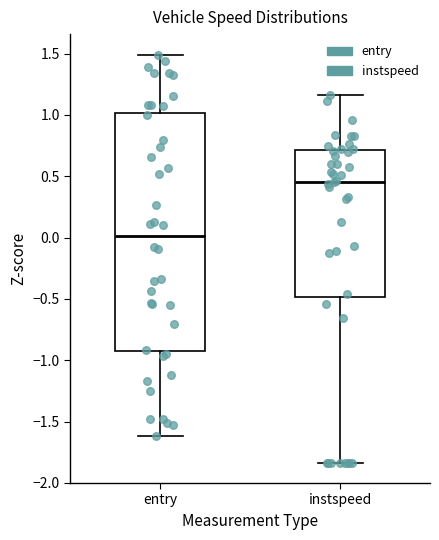

Reading left to right, transcribe this box plot: for each box, give where its median line is, the range the box spans, and where its two whiskers end, as read against the y-axis. The values are not printed on the chart, so give them approximately, as read against the axis.

entry: median 0.00, box -0.90 to 1.00, whiskers -1.60 to 1.50
instspeed: median 0.45, box -0.50 to 0.70, whiskers -1.85 to 1.15